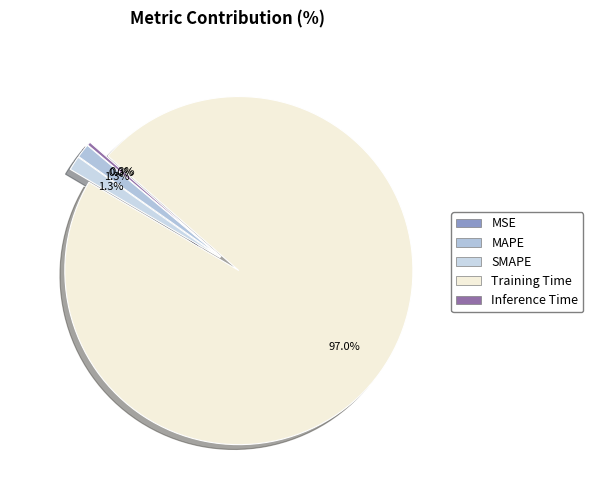

To the nearest percent, what is the combined percentage of MAPE and MSE?

1%